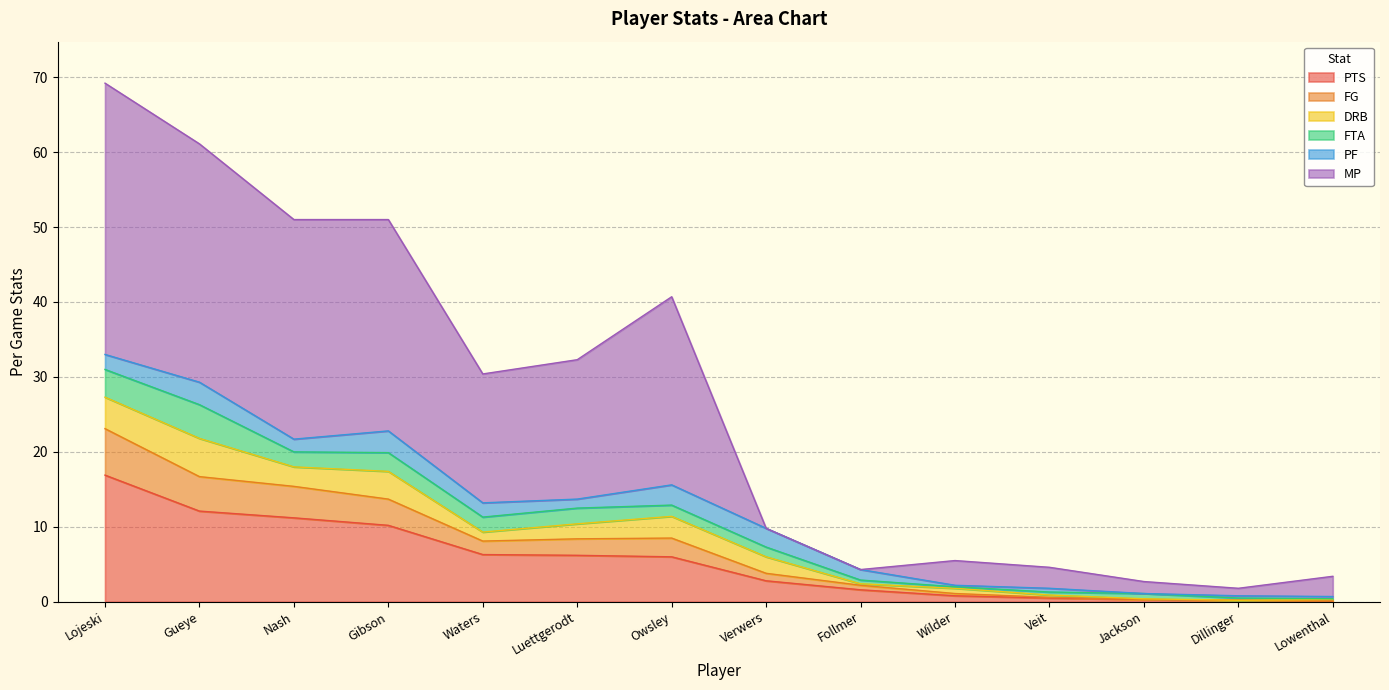

Which series has the largest total across all categories?

MP